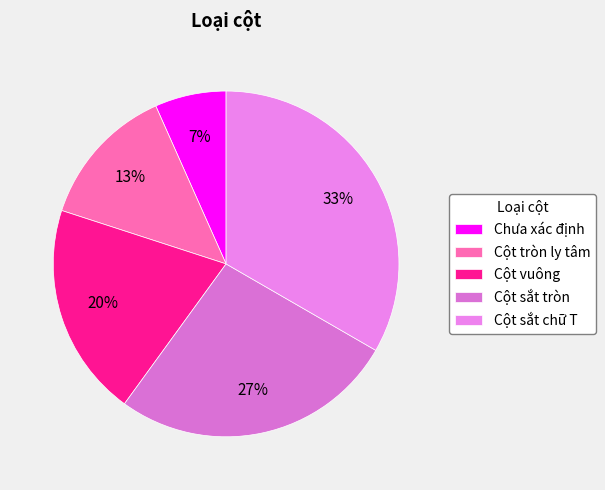

True or false: Cột vuông accounts for 29% of the total.

False